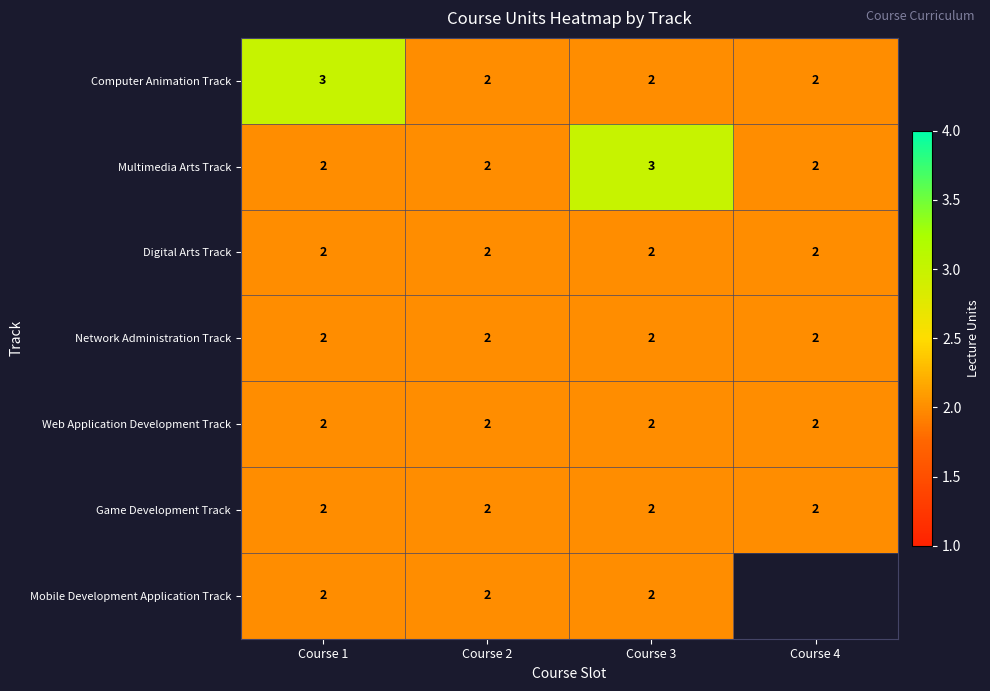

Is the value of Multimedia Arts Track at Course 3 greater than the value of Network Administration Track at Course 3?

Yes